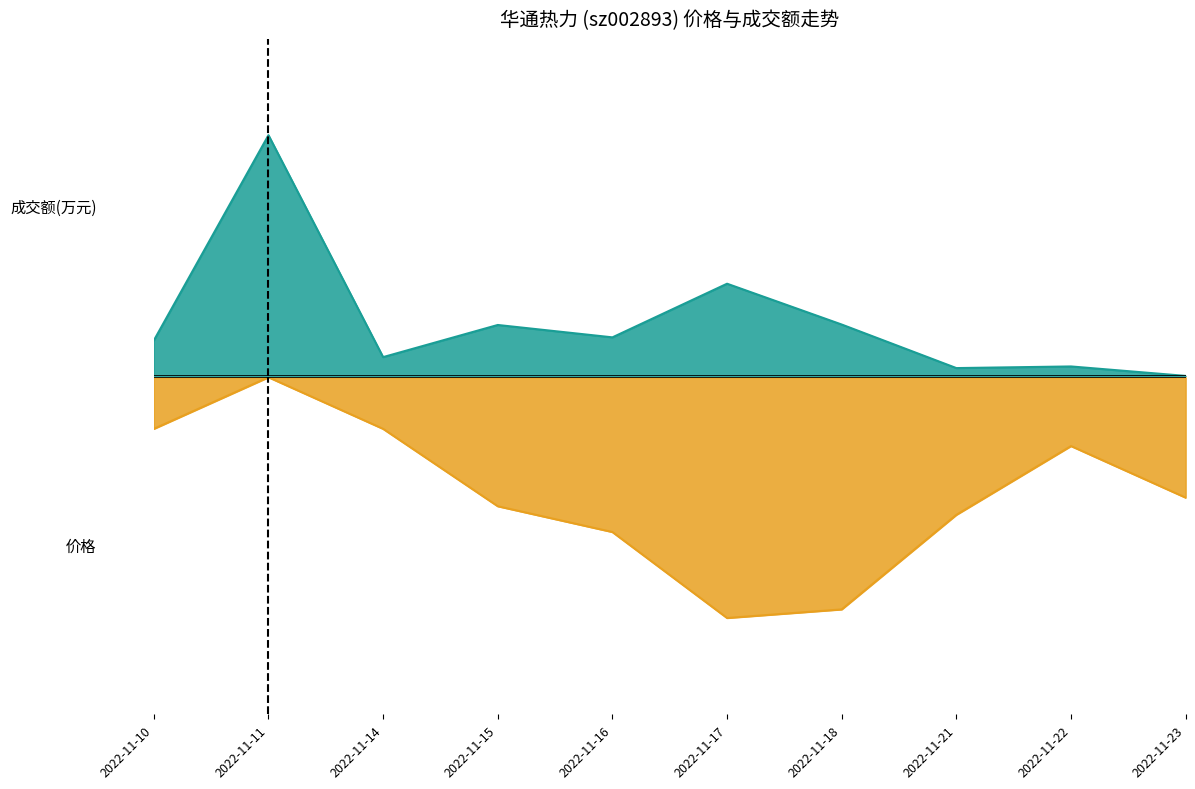

Reading left to right, extract all data points from this chart.

成交额(万元): 0.1	1.0	0.1	0.2	0.2	0.4	0.2	0.0	0.0	0.0
价格: -0.2	-0.0	-0.2	-0.5	-0.6	-1.0	-1.0	-0.6	-0.3	-0.5